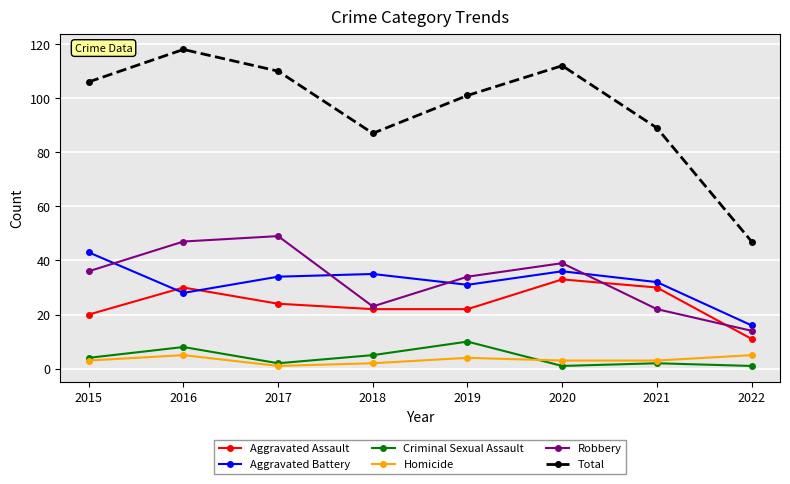

Which series changed the most between 2018 and 2020?

Total